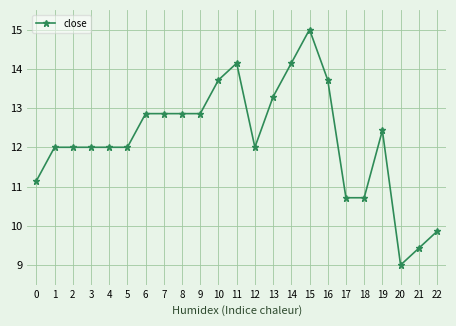

Reading left to right, extract all data points from this chart.

0=11.1	1=12.0	2=12.0	3=12.0	4=12.0	5=12.0	6=12.9	7=12.9	8=12.9	9=12.9	10=13.7	11=14.1	12=12.0	13=13.3	14=14.1	15=15.0	16=13.7	17=10.7	18=10.7	19=12.4	20=9.0	21=9.4	22=9.9